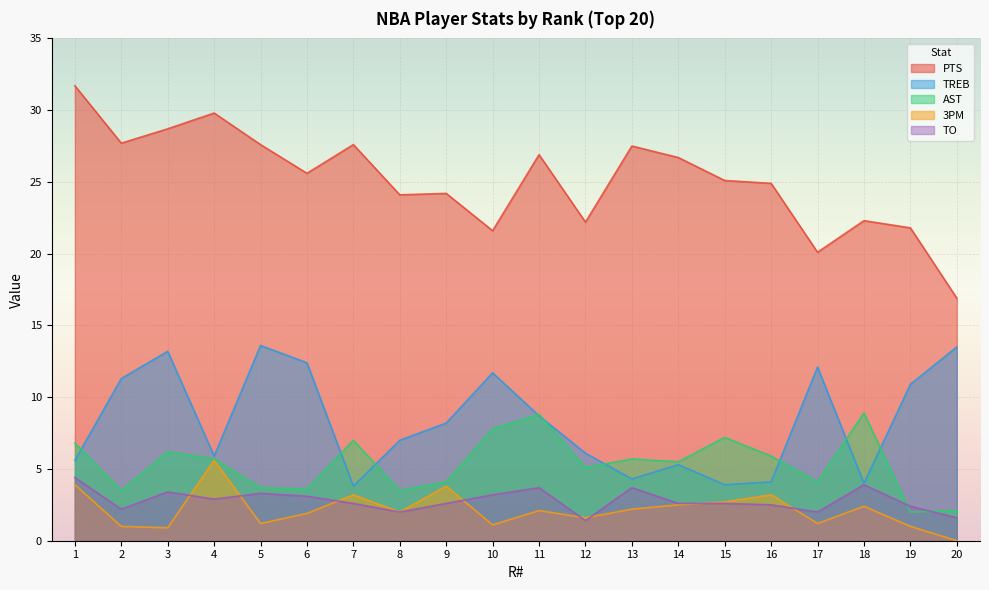

Which has a higher value, 1 or 19?

1